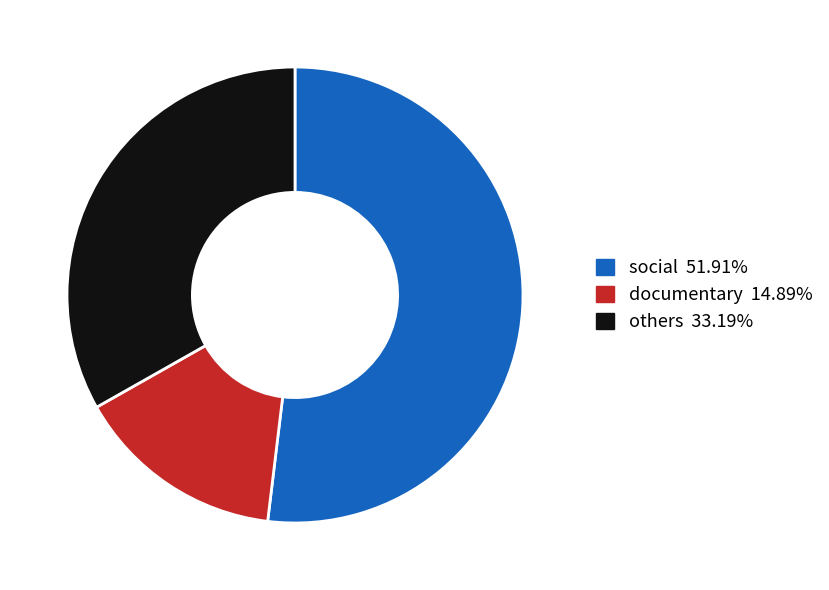

How many slices are in this pie chart?

3